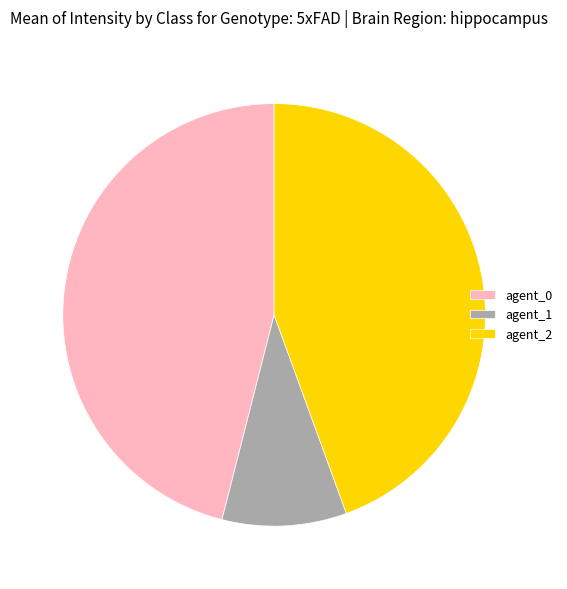

Is there any slice that represents more than half of the pie?

No